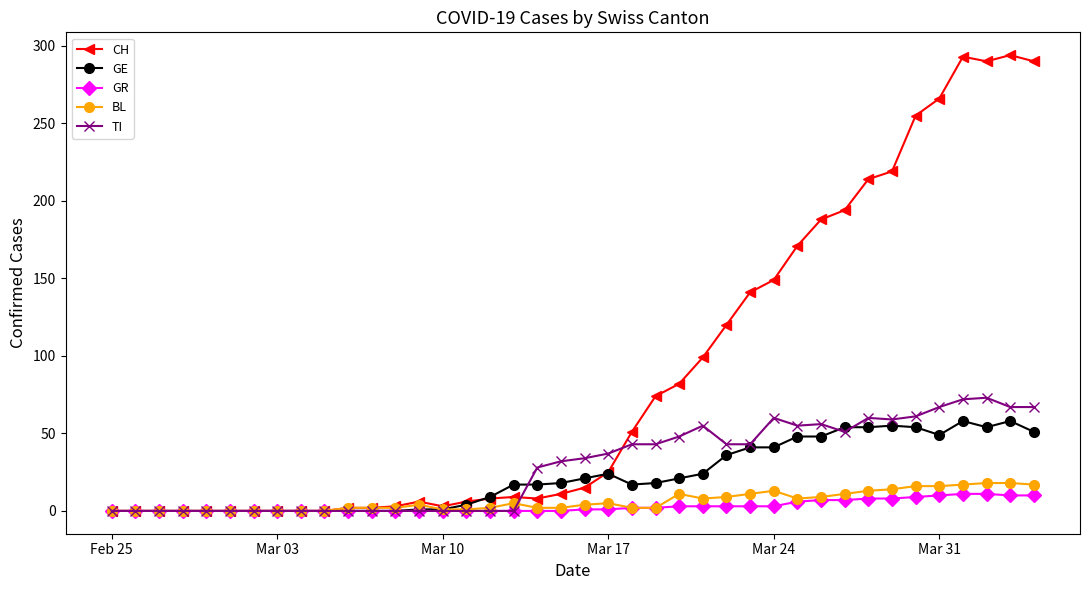

Which series has the widest spread of values?

CH